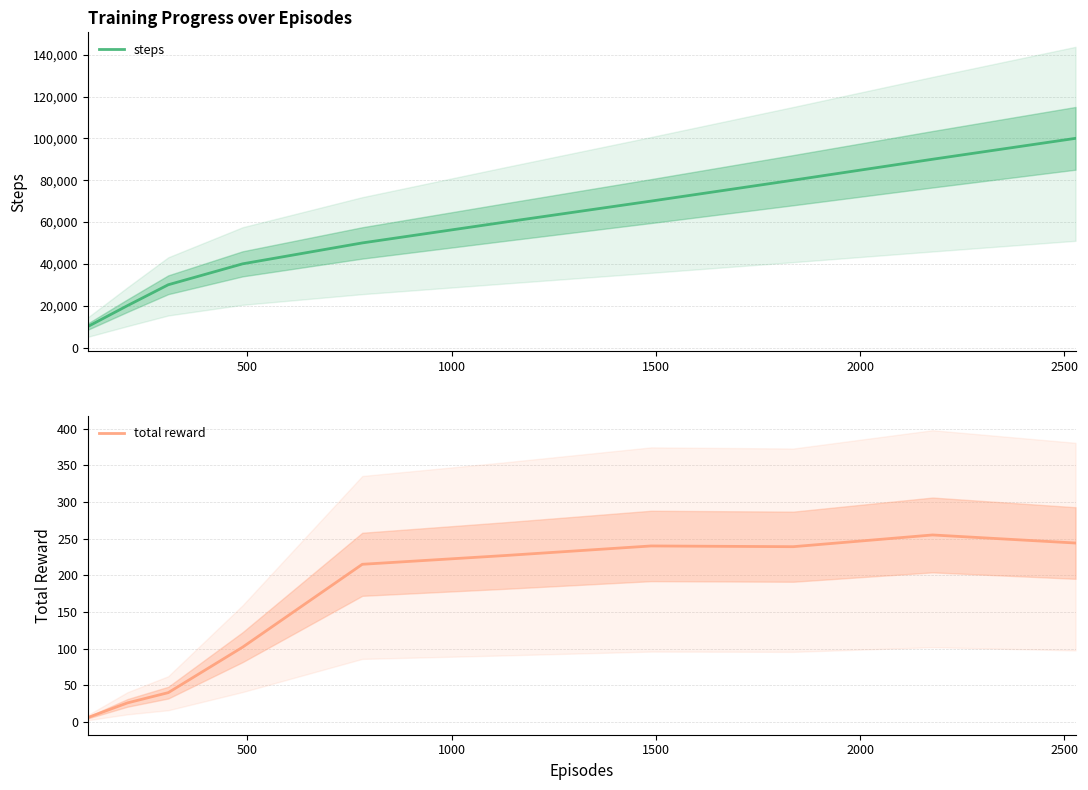

How many values in the steps series exceed 60000?

4